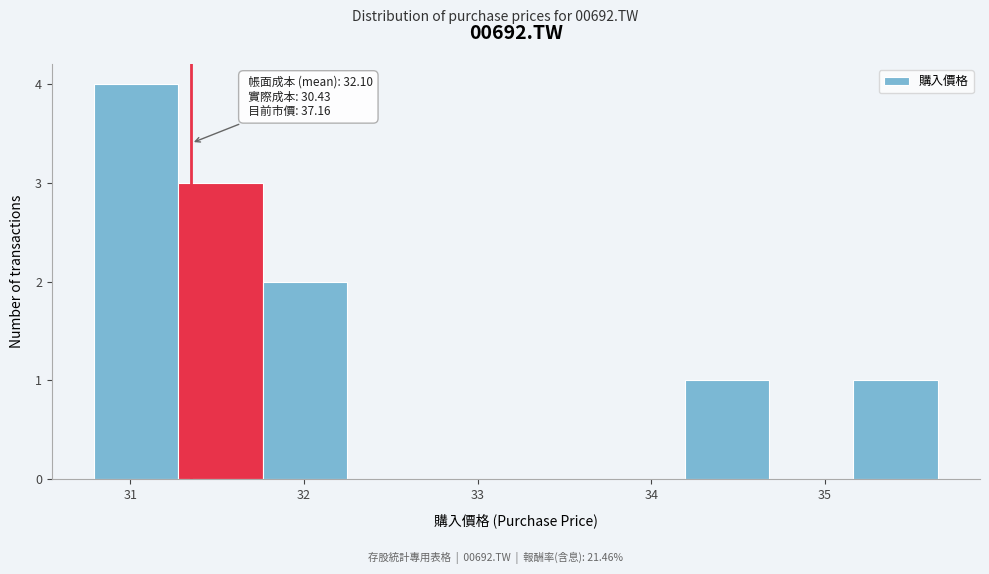

Which range on the x-axis has the tallest bar?

30.8 to 31.3